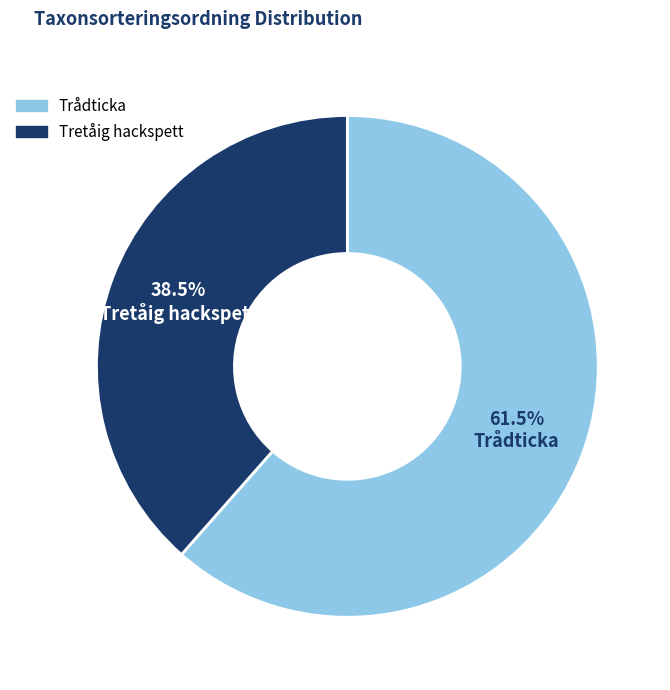

What is the total percentage of Tretåig hackspett and Trådticka?

100.0%